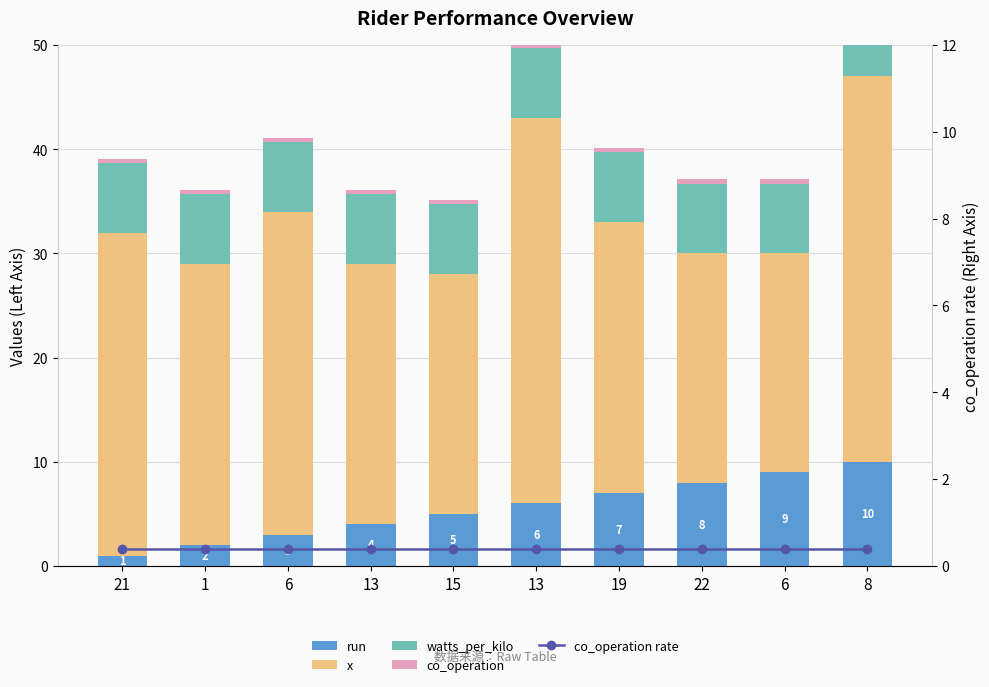

What is the total value across all series at 6?

41.5